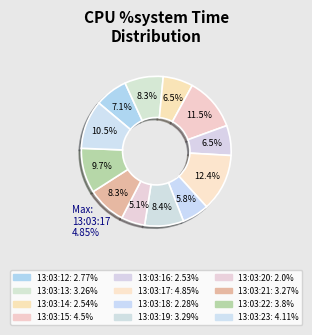

Rank the categories by value from highest to lowest.

13:03:17, 13:03:15, 13:03:23, 13:03:22, 13:03:19, 13:03:21, 13:03:13, 13:03:12, 13:03:14, 13:03:16, 13:03:18, 13:03:20